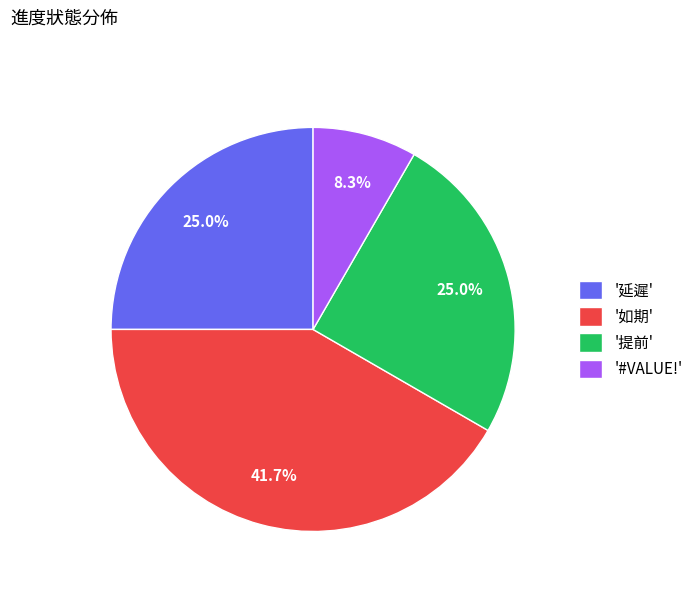

Which slice is the smallest?

'#VALUE!'